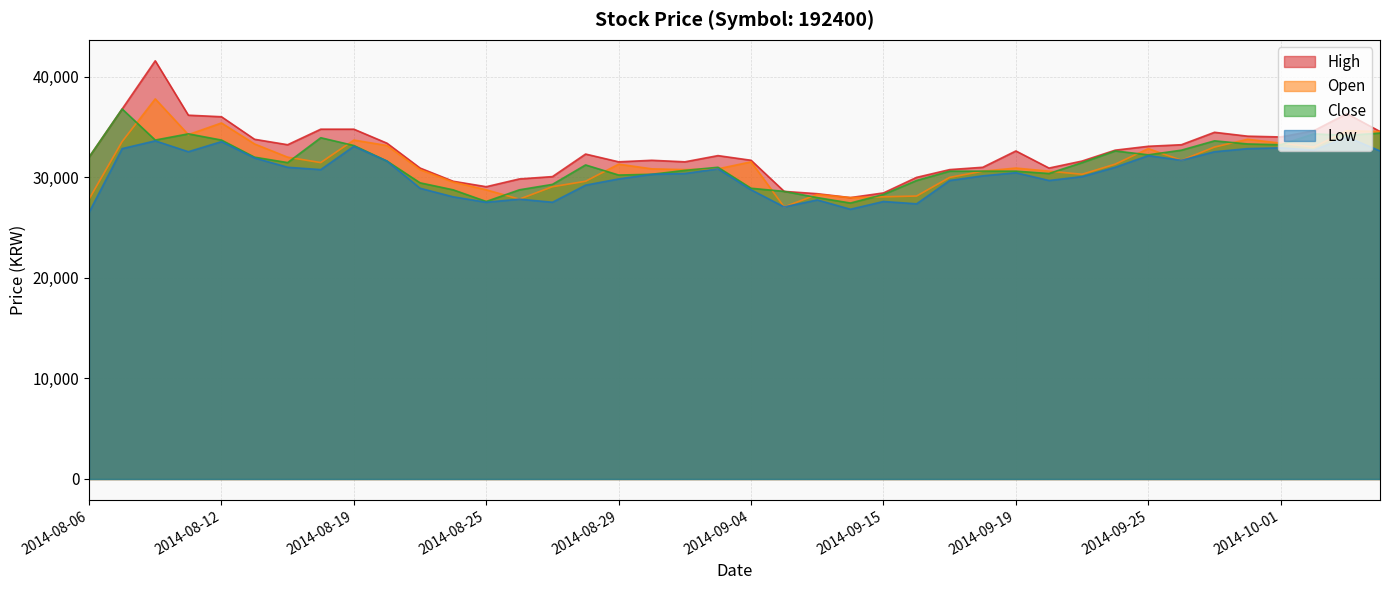

At which category does Close reach its first local valley?

2014-08-08